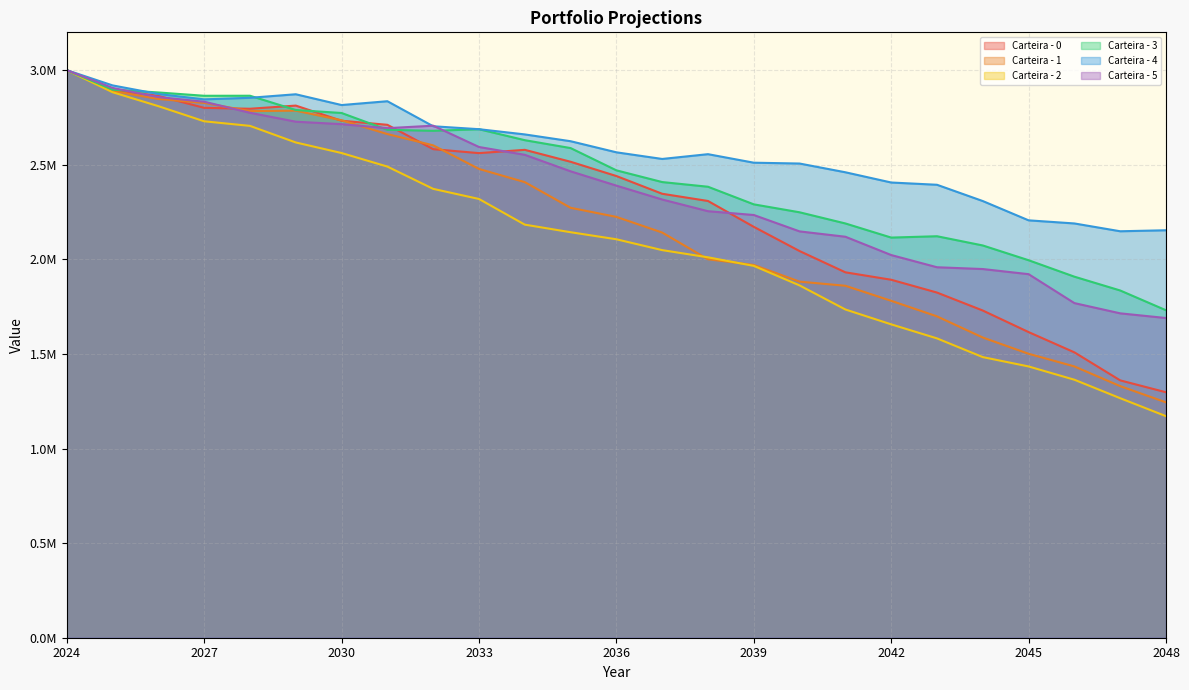

At how many categories does at least one series exceed 2828534?

7